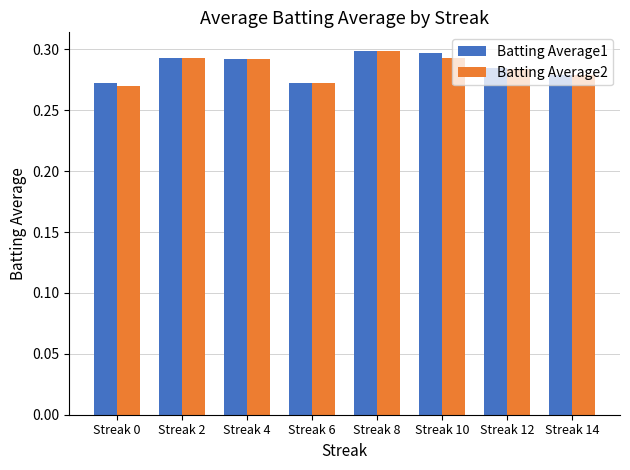

At how many categories does at least one series exceed 0?

8